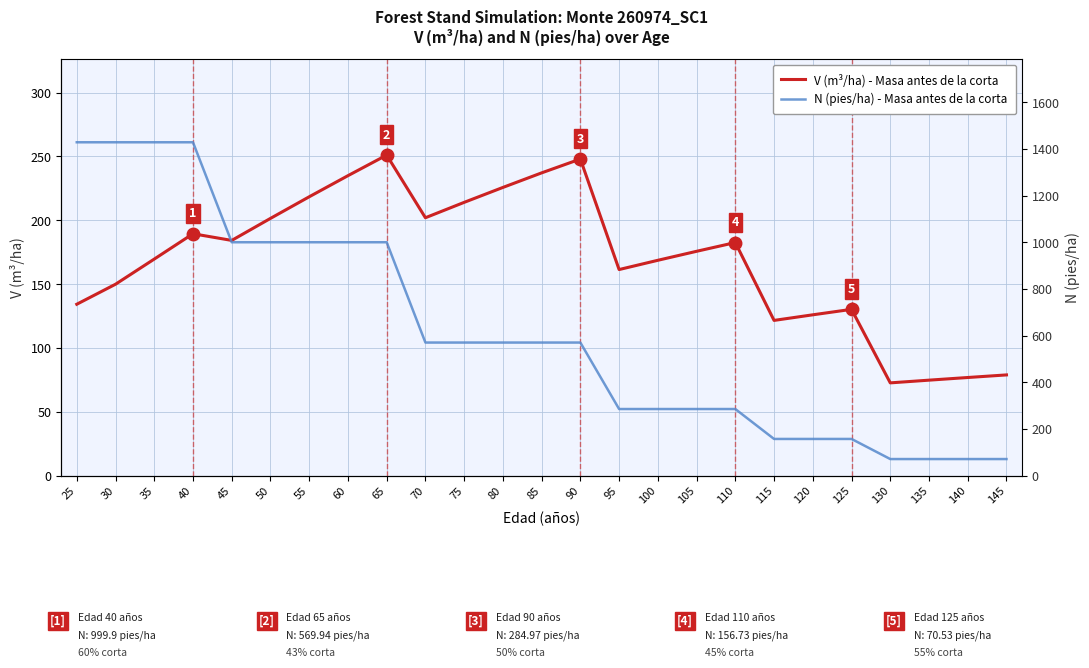

Which category has the lowest value in the V (m³/ha) - Masa antes de la corta series?

130